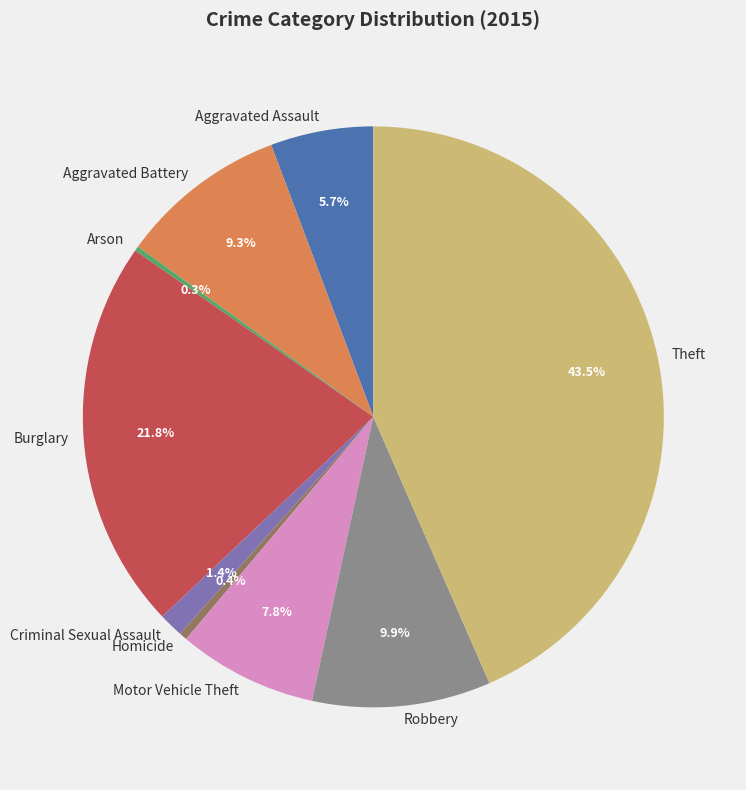

What is the ratio of the value at Burglary to the value at Aggravated Battery?

2.3